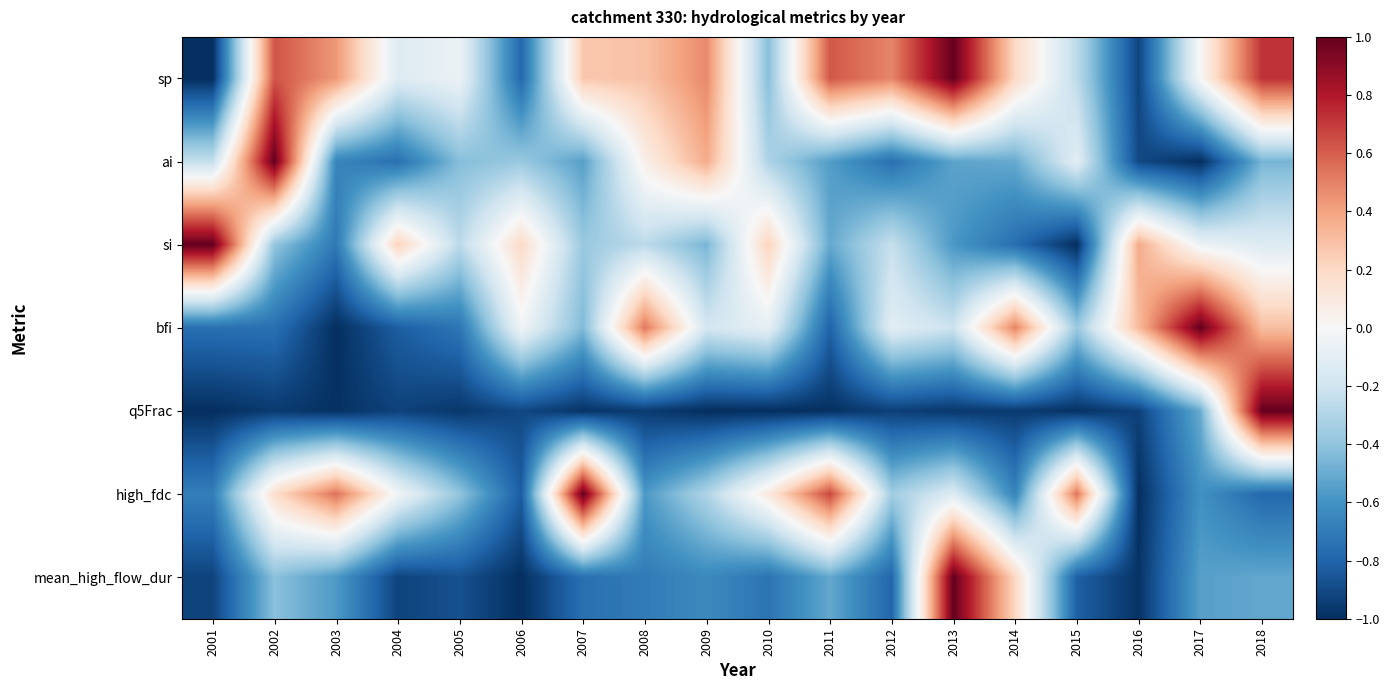

Reading right to left, list all the values displayed in this chart.

sp: 2018=0.7	2017=0.0	2016=-0.9	2015=-0.3	2014=0.2	2013=1.0	2012=0.5	2011=0.6	2010=-0.4	2009=0.5	2008=0.3	2007=0.3	2006=-0.8	2005=-0.1	2004=-0.1	2003=0.4	2002=0.6	2001=-1.0
ai: 2018=-0.5	2017=-1.0	2016=-0.9	2015=-0.1	2014=-0.5	2013=-0.5	2012=-0.8	2011=-0.6	2010=-0.3	2009=0.4	2008=0.1	2007=-0.5	2006=-0.4	2005=-0.4	2004=-0.7	2003=-0.7	2002=1.0	2001=-0.2
si: 2018=-0.1	2017=-0.1	2016=0.4	2015=-1.0	2014=-0.8	2013=-0.6	2012=-0.2	2011=-0.5	2010=0.2	2009=-0.5	2008=-0.3	2007=-0.4	2006=0.2	2005=-0.3	2004=0.2	2003=-0.7	2002=-0.4	2001=1.0
bfi: 2018=0.3	2017=1.0	2016=0.3	2015=-0.4	2014=0.5	2013=-0.2	2012=-0.1	2011=-0.8	2010=-0.1	2009=-0.2	2008=0.5	2007=-0.4	2006=-0.0	2005=-0.7	2004=-0.8	2003=-1.0	2002=-0.8	2001=-0.8
q5Frac: 2018=1.0	2017=-0.5	2016=-0.9	2015=-1.0	2014=-1.0	2013=-1.0	2012=-0.9	2011=-1.0	2010=-1.0	2009=-1.0	2008=-1.0	2007=-1.0	2006=-0.9	2005=-1.0	2004=-0.9	2003=-1.0	2002=-1.0	2001=-1.0
high_fdc: 2018=-0.8	2017=-0.6	2016=-1.0	2015=0.5	2014=-0.7	2013=-0.1	2012=-0.3	2011=0.7	2010=0.1	2009=-0.3	2008=-0.6	2007=1.0	2006=-0.8	2005=-0.4	2004=-0.0	2003=0.5	2002=0.2	2001=-0.7
mean_high_flow_dur: 2018=-0.5	2017=-0.5	2016=-1.0	2015=-0.8	2014=0.2	2013=1.0	2012=-0.8	2011=-0.5	2010=-0.7	2009=-0.6	2008=-0.7	2007=-0.8	2006=-1.0	2005=-0.9	2004=-0.9	2003=-0.6	2002=-0.4	2001=-0.9